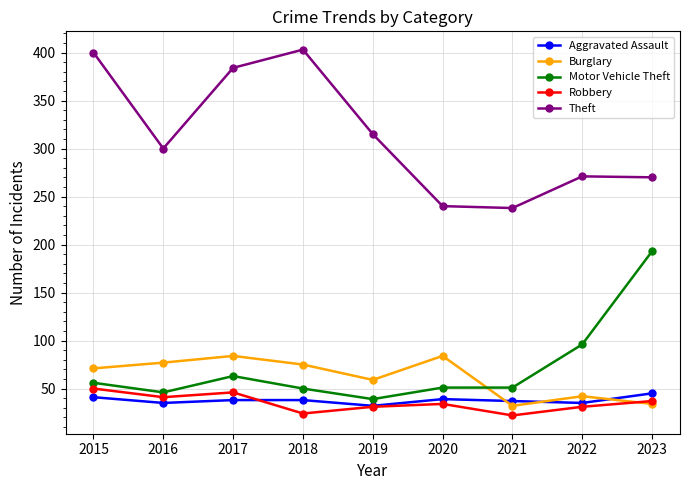

After their last crossing, which series has the higher values: Robbery or Aggravated Assault?

Aggravated Assault